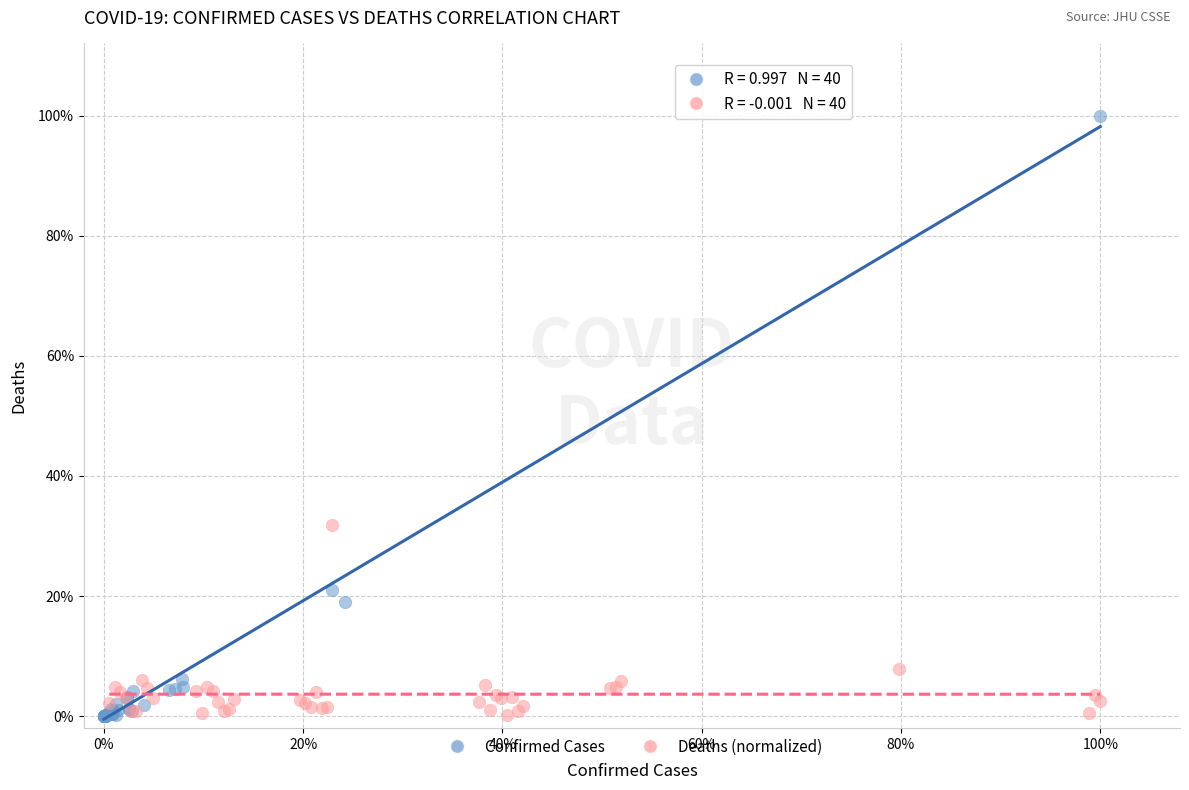

What are all the series names shown in the legend?

Confirmed Cases, Deaths (normalized)